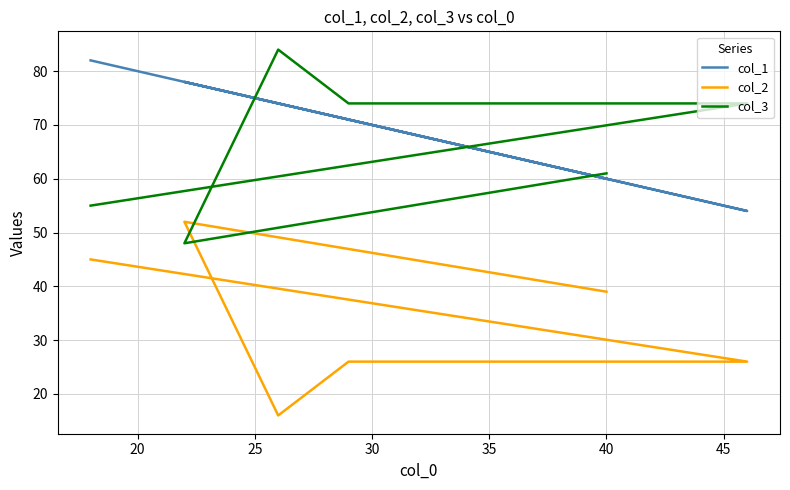

At how many categories does at least one series exceed 53?

6